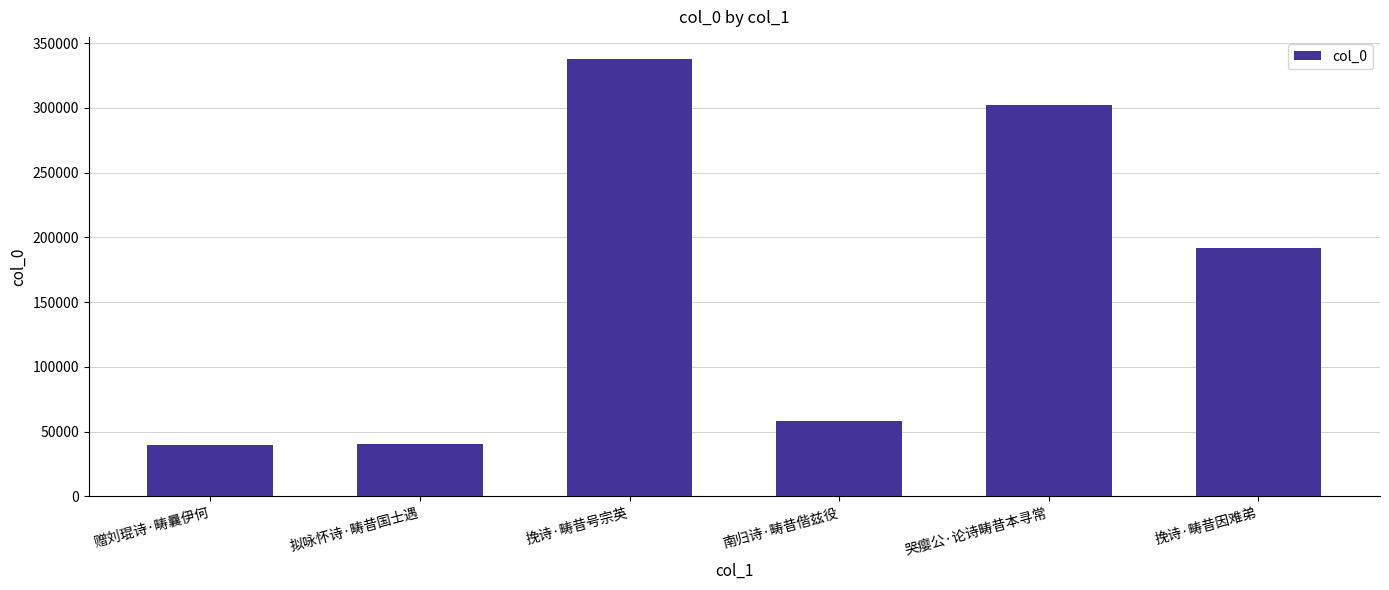

What is the smallest value displayed?

39816